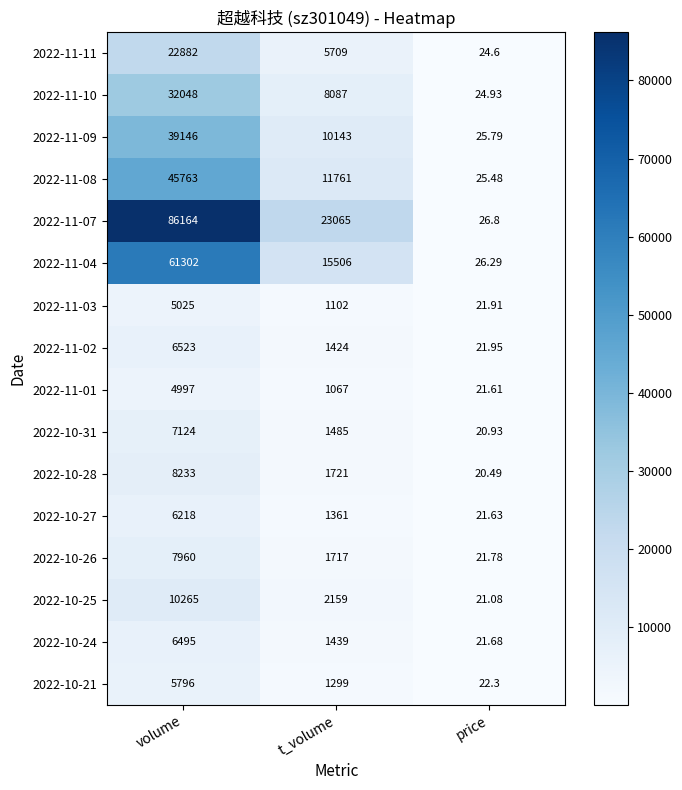

At which category is the sum across all series the highest?

volume